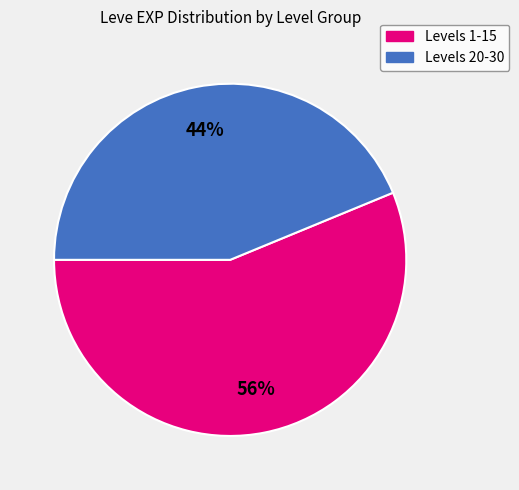

To the nearest percent, what is the average slice percentage?

50%